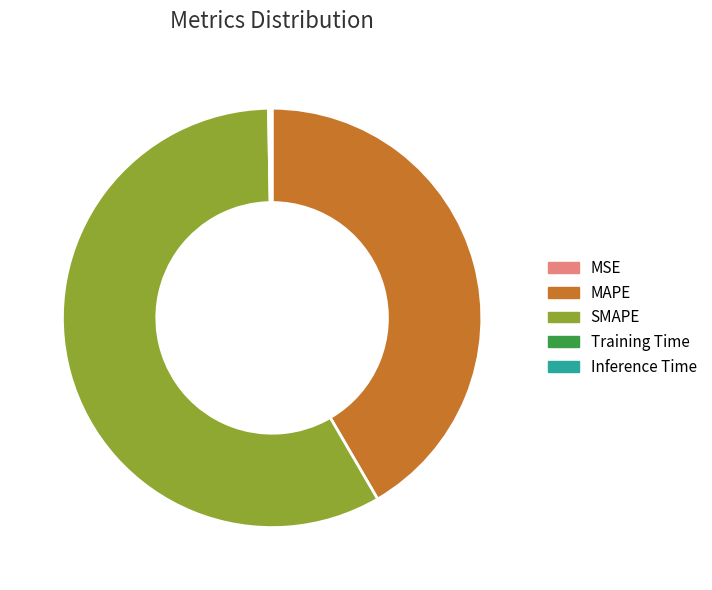

Is there any slice that represents more than half of the pie?

Yes